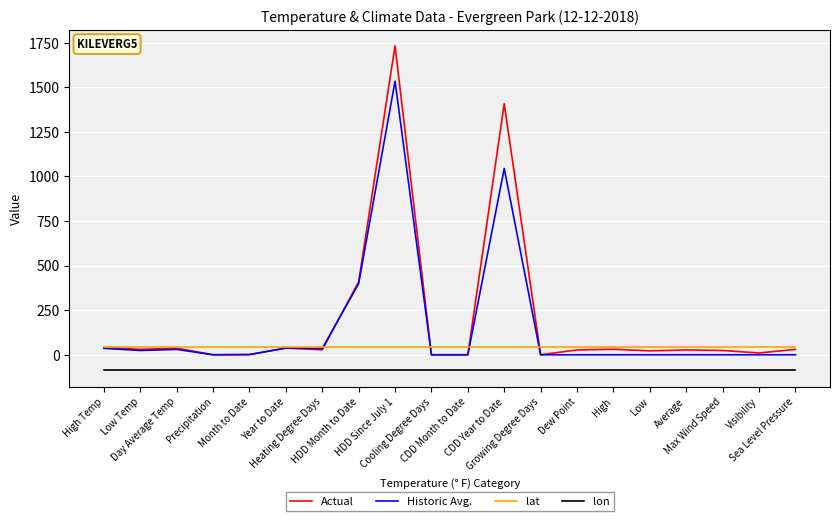

List the series in order of their peak value, highest first.

Actual, Historic Avg., lat, lon